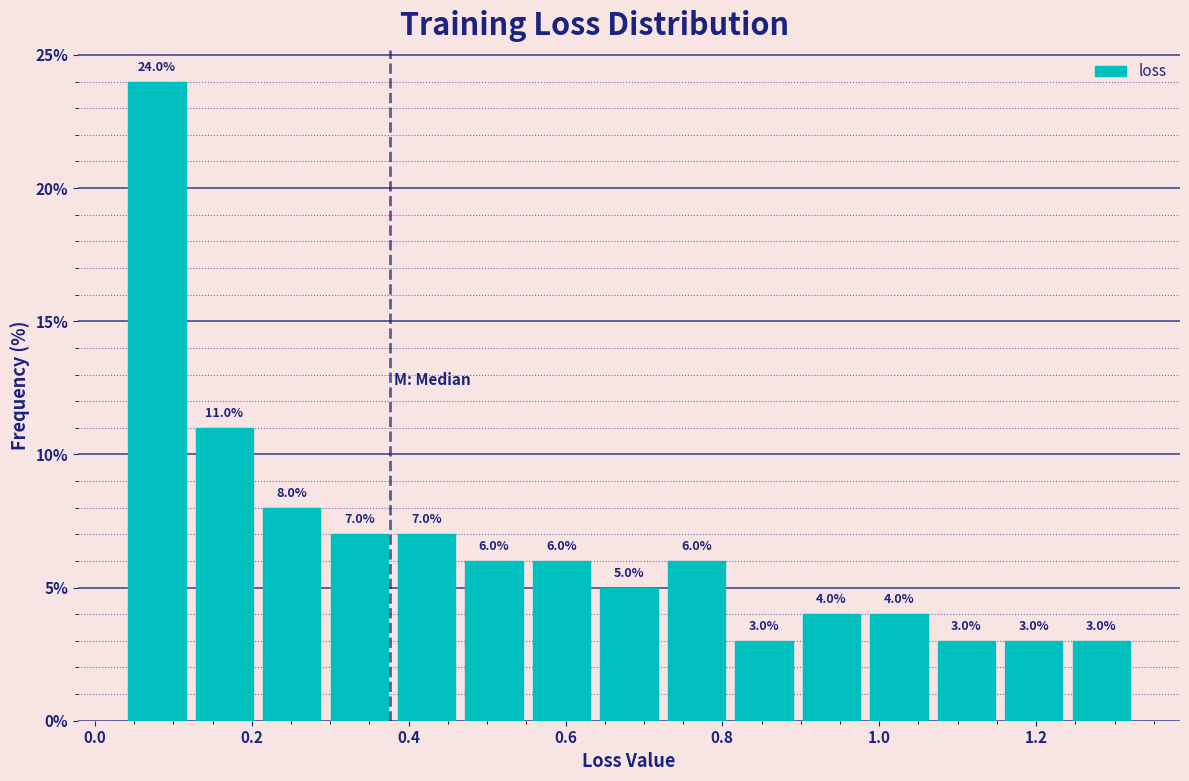

Over which range of the x-axis is the bar tallest?

0.04 to 0.12